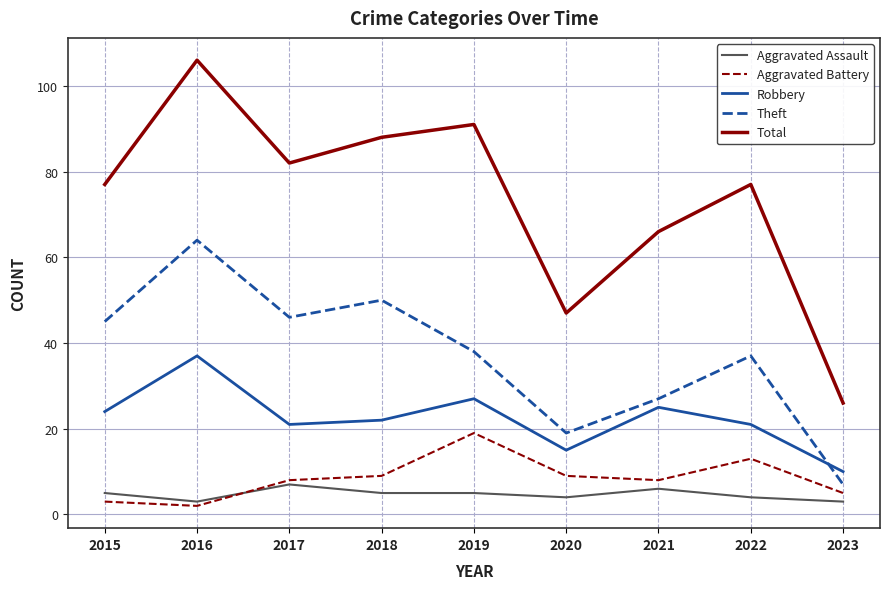

Where is the first local maximum for Theft?

2016